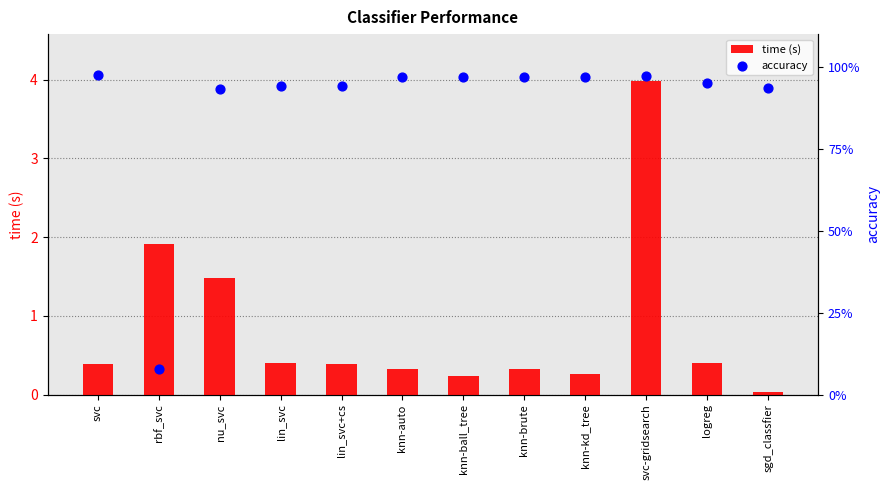

Which series reaches the minimum Y coordinate?

time (s)